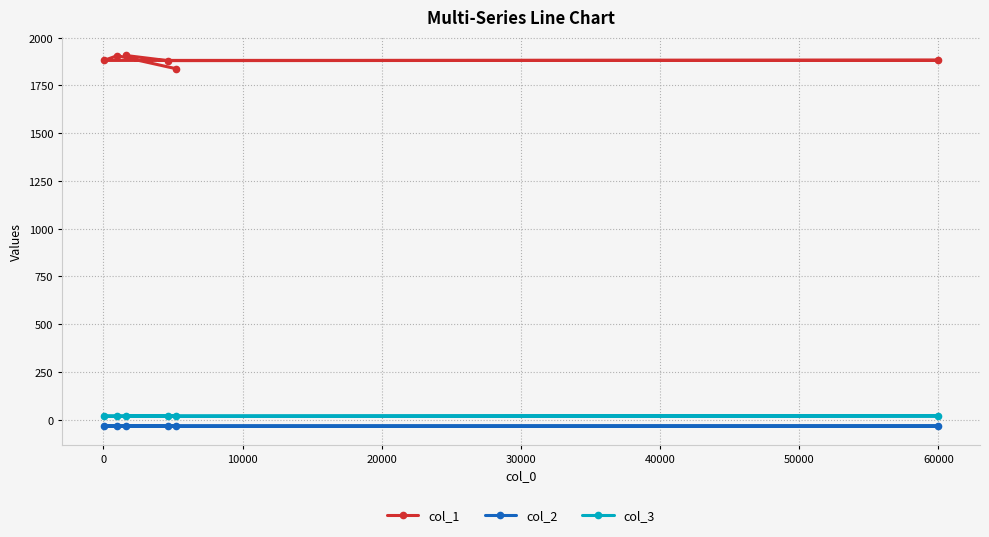

What is the sum of all col_1 values?

11294.0